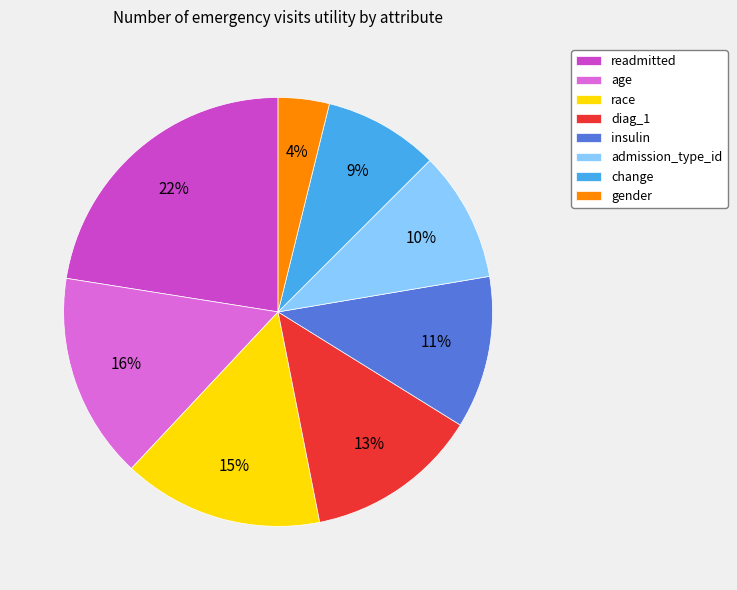

Is it true that insulin is 23% of the pie?

False